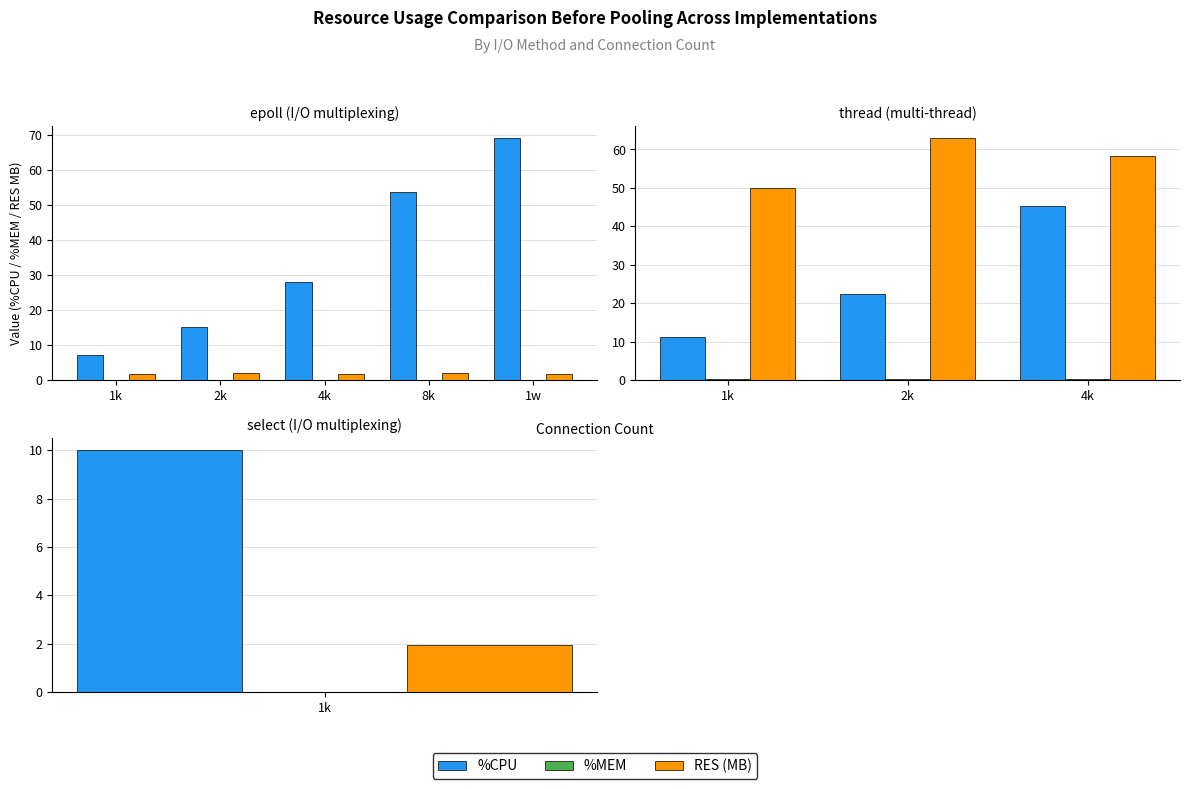

How many values in the RES (MB) series exceed 58?

2